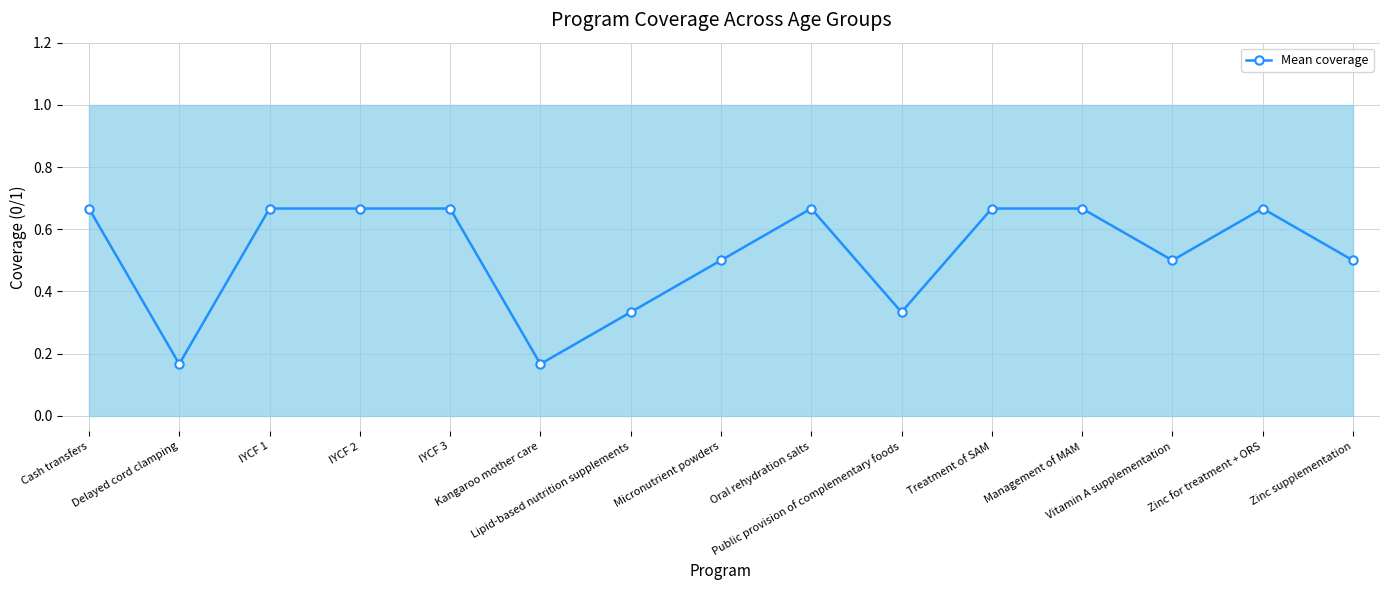

What is the average value?

0.5